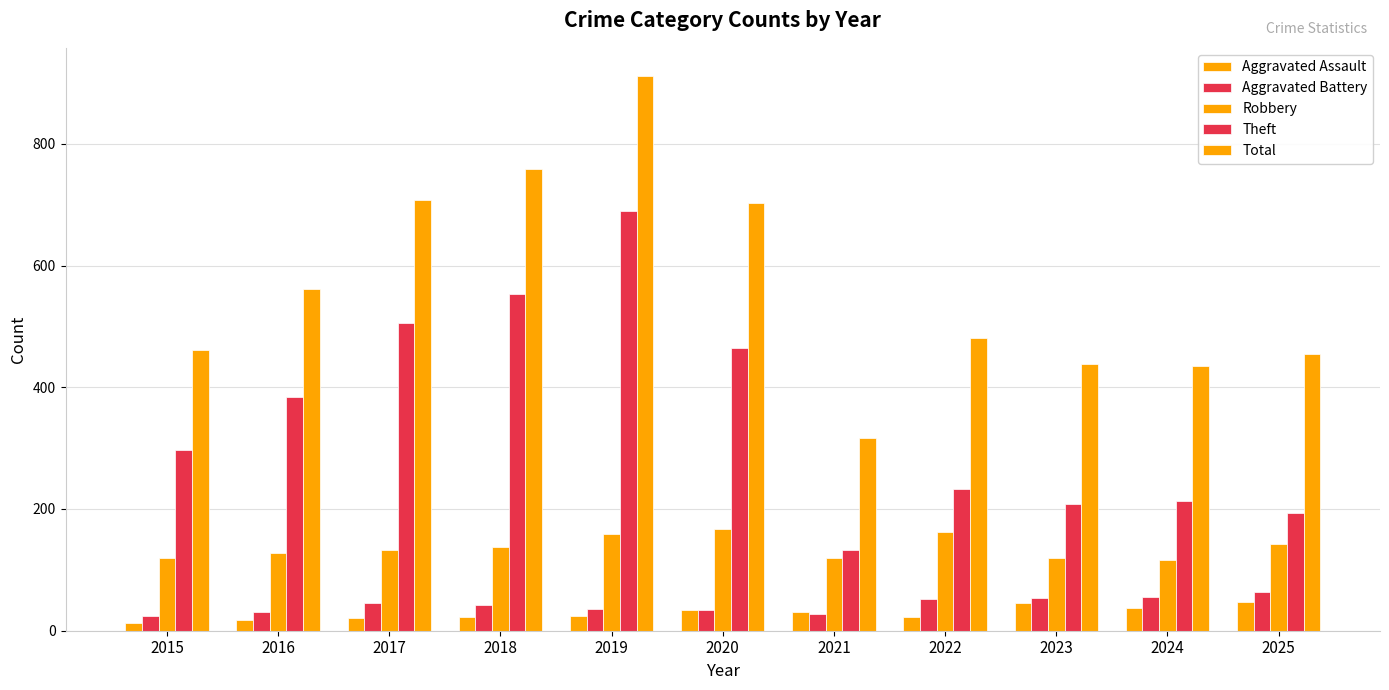

How many data points does each series have?

11